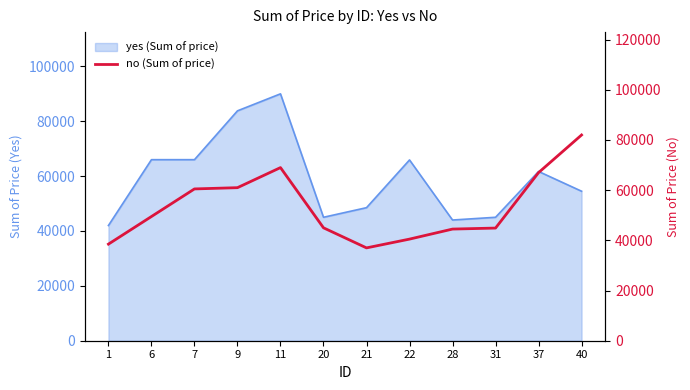

Where is the first local maximum?

11